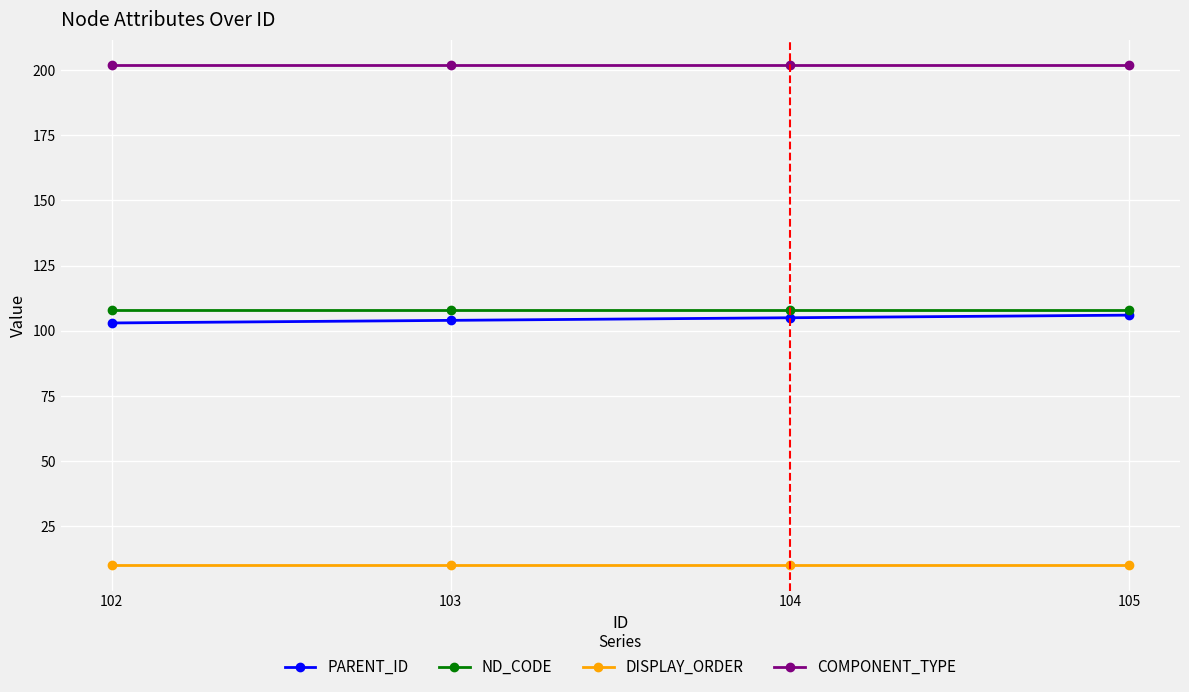

What is the sum of all PARENT_ID values?

418